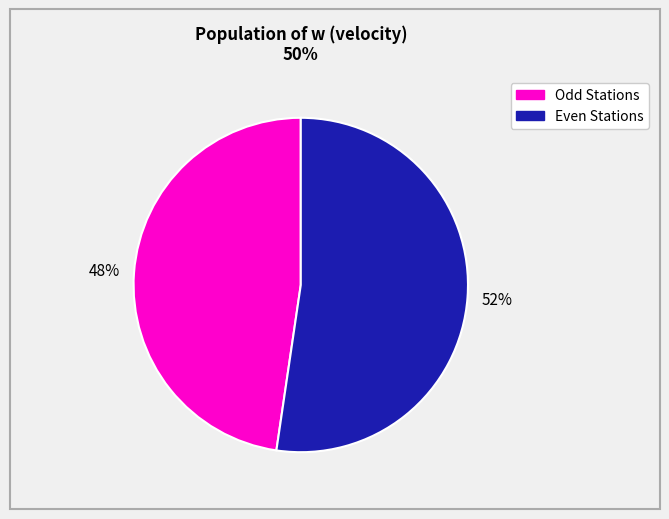

Is there any slice that represents more than half of the pie?

Yes